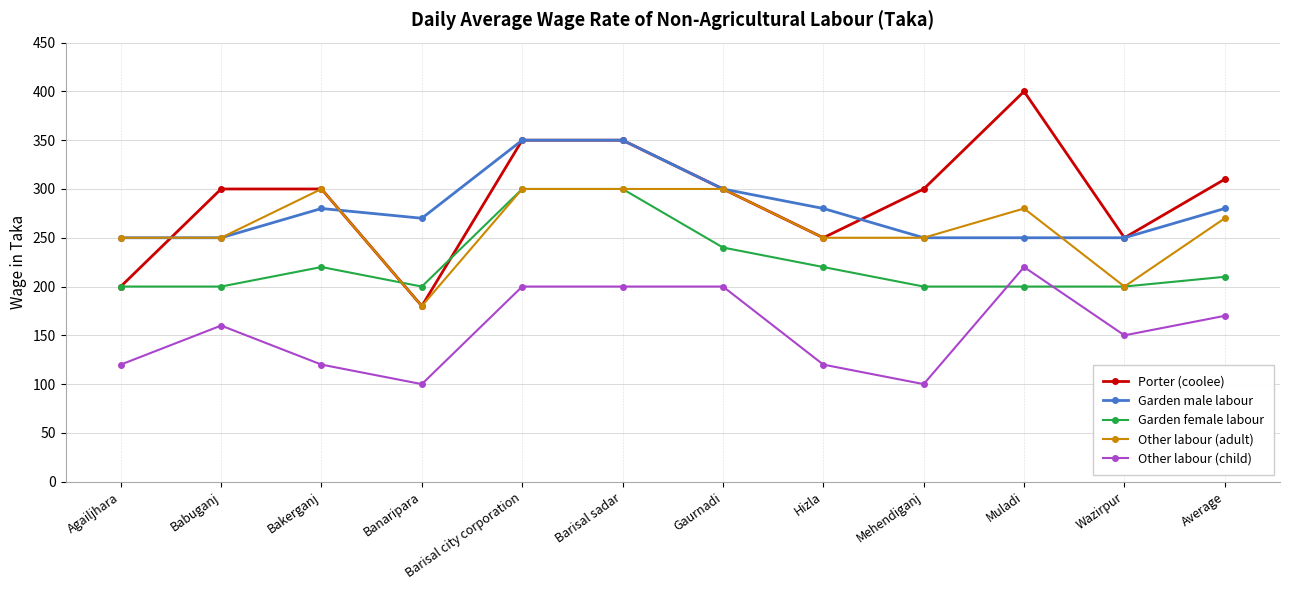

Which series has the largest range (max minus min)?

Porter (coolee)